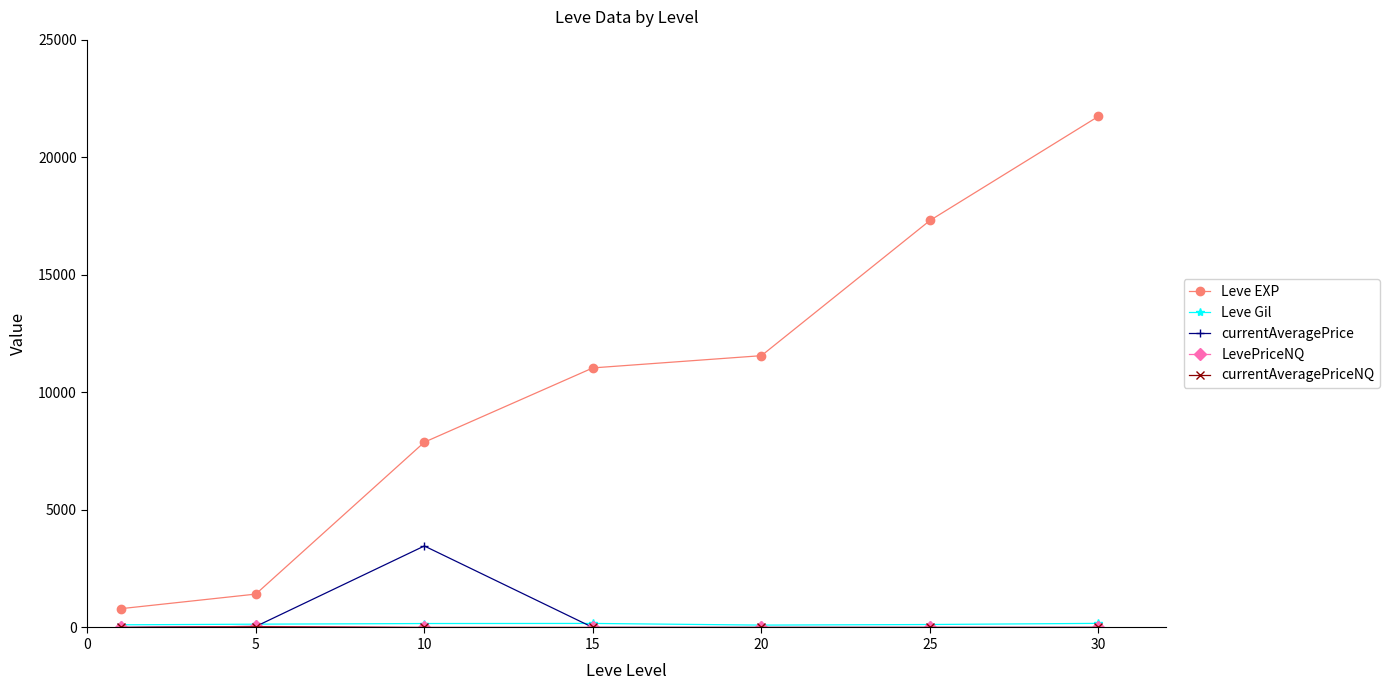

True or false: Leve EXP has more than 0 interior local peaks.

False